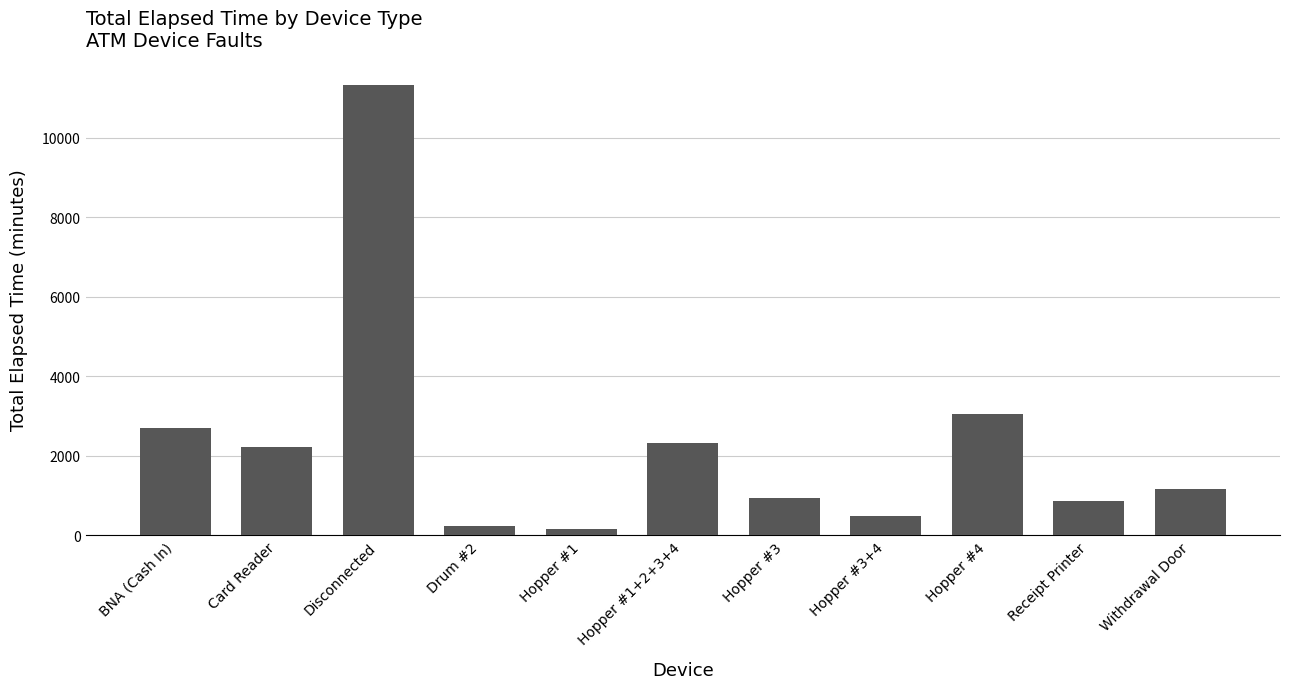

What is the change in value from Card Reader to Withdrawal Door?

-1065